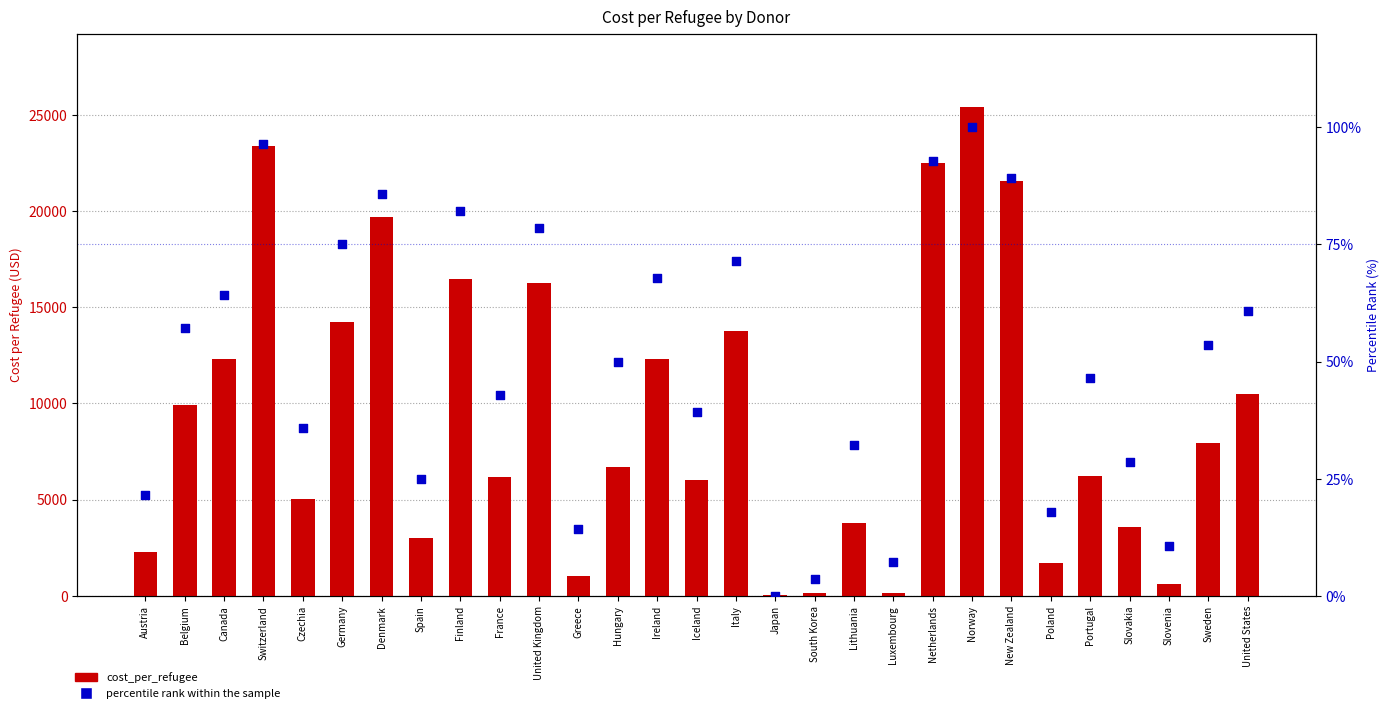

Which series has the largest total across all categories?

cost_per_refugee